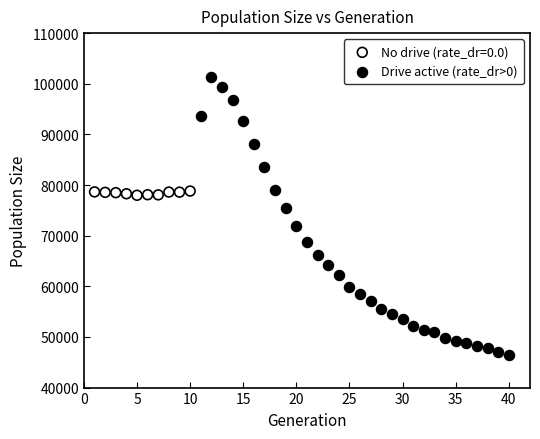

Which series has the widest spread of Y values?

Drive active (rate_dr>0)